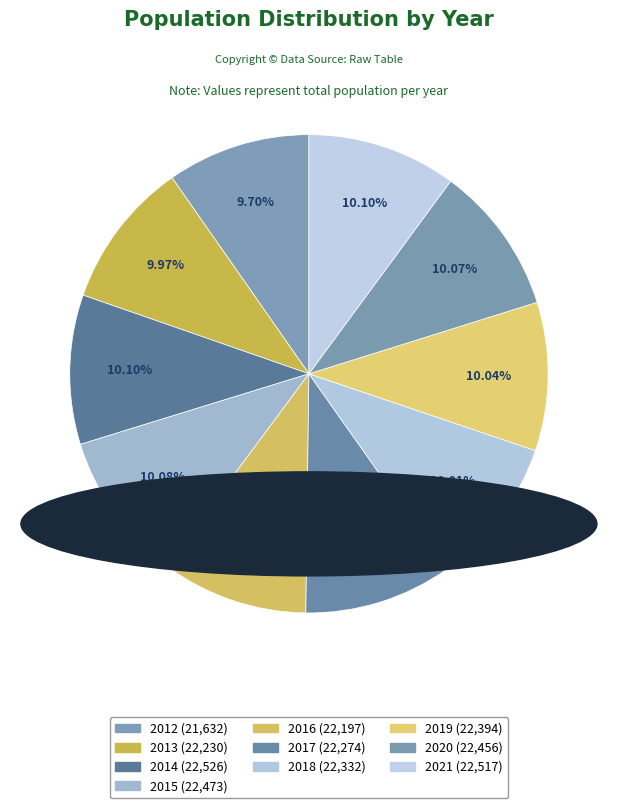

Rank the categories by value from lowest to highest.

2012, 2016, 2013, 2017, 2018, 2019, 2020, 2015, 2021, 2014